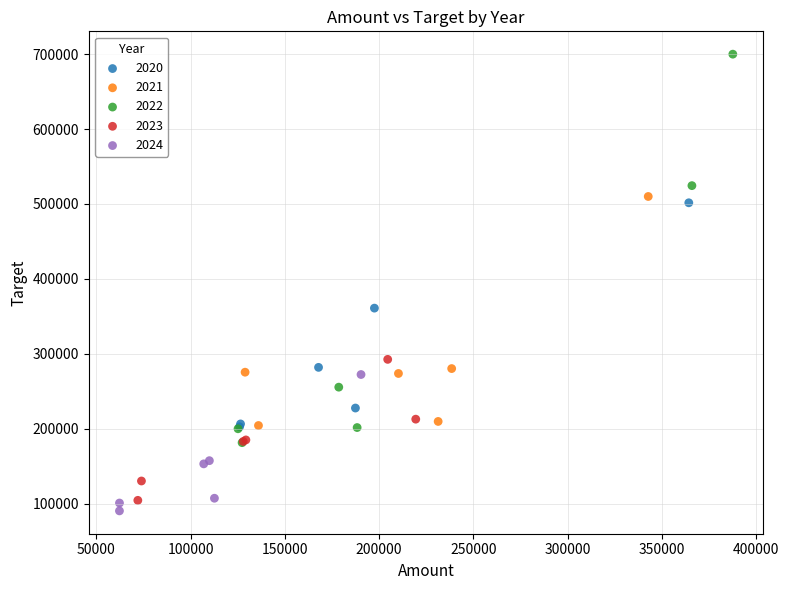

Which series reaches the maximum Y coordinate?

2022